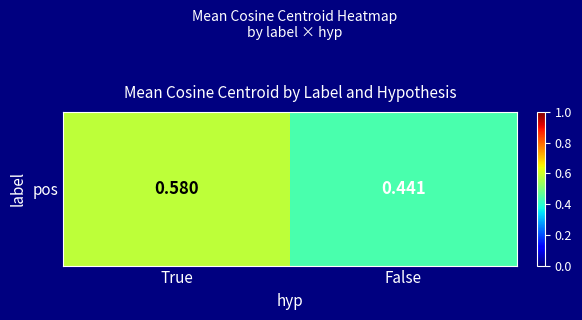

Reading left to right, list all the values displayed in this chart.

True=0.6	False=0.4